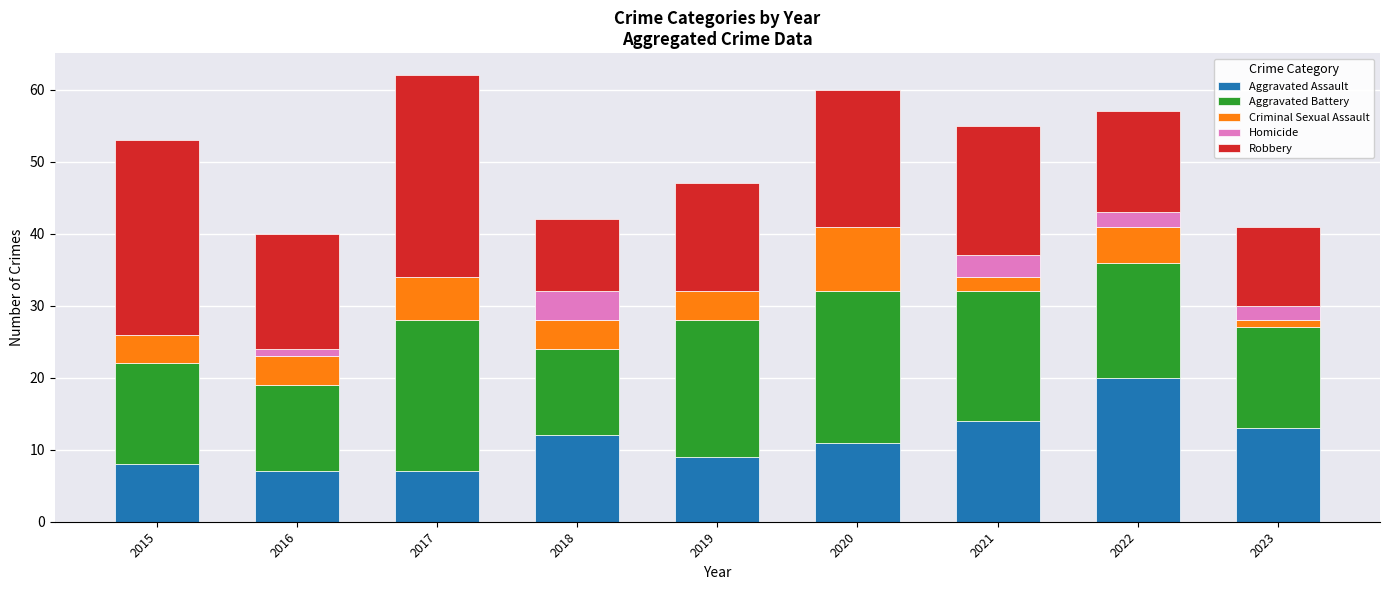

Is it true that Aggravated Assault equals 5 at 2015?

False